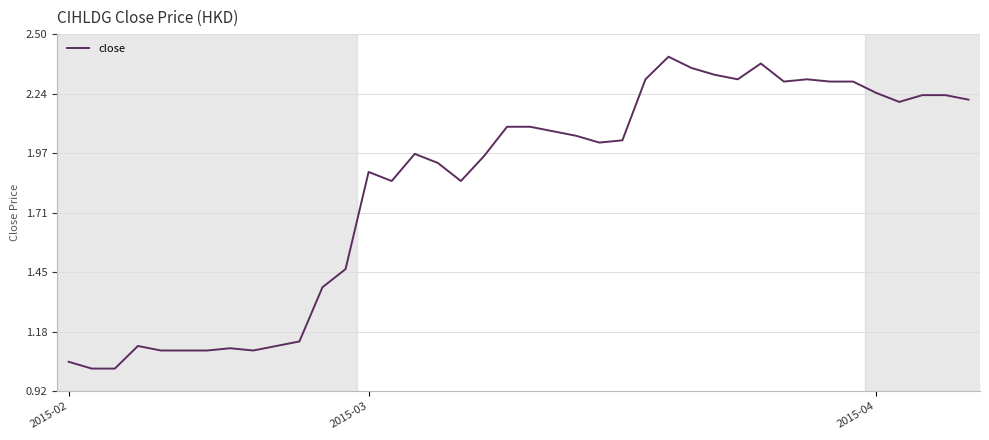

Is this an area chart (filled region under the line)?

No